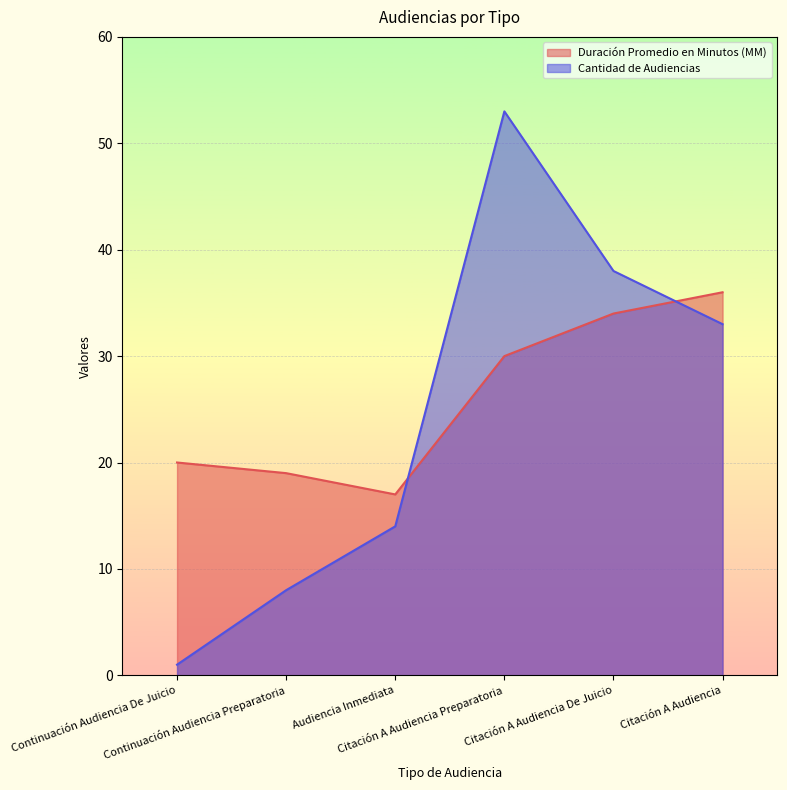

True or false: Duración Promedio en Minutos (MM) and Cantidad de Audiencias cross at least once.

True